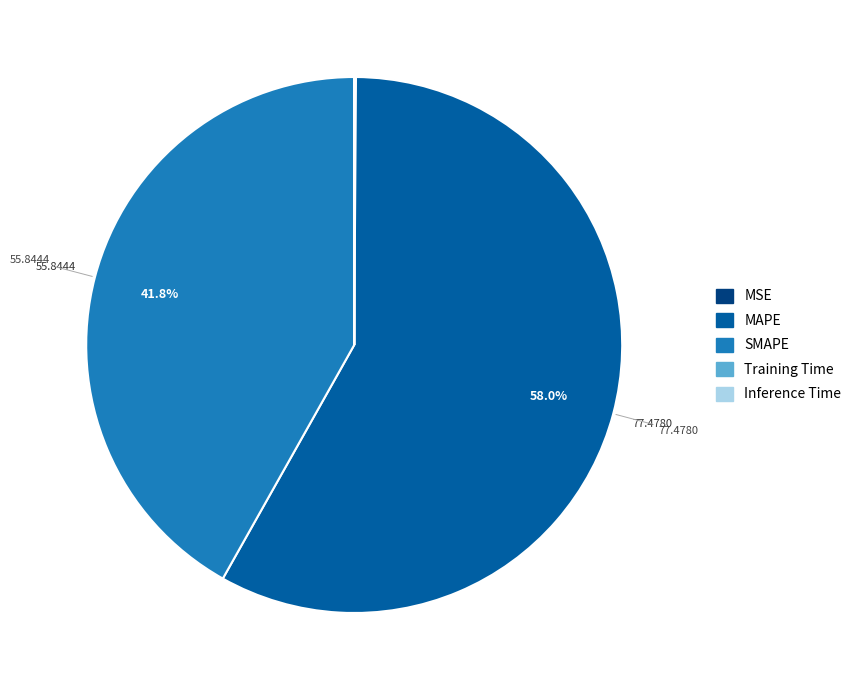

Is there any slice that represents more than half of the pie?

Yes